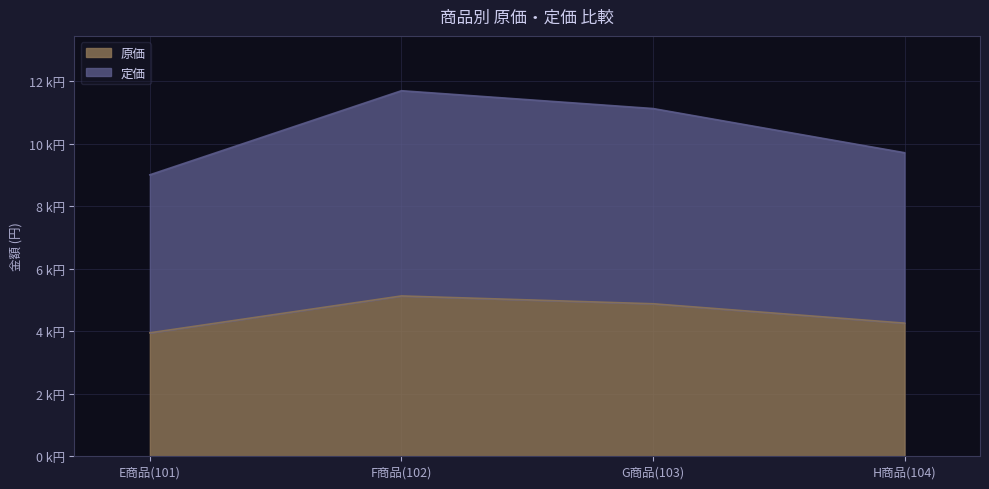

What is the total value across all series at E商品(101)?

12956.0